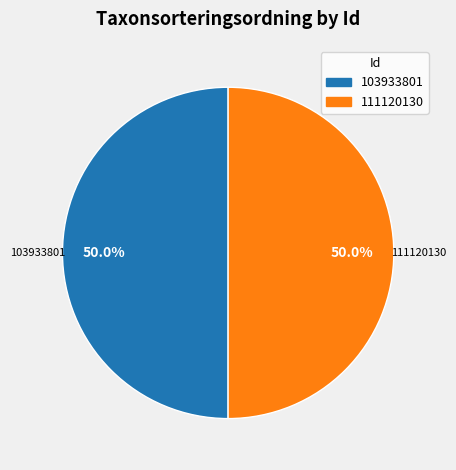

Combined, do 103933801 and 111120130 account for over 50%?

Yes